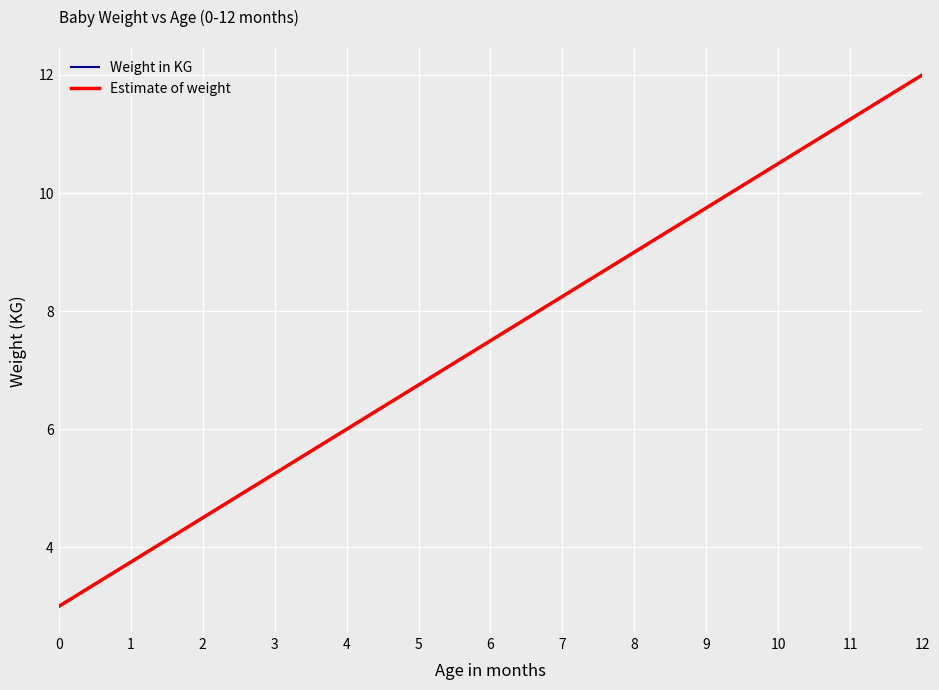

How many lines are shown in the chart?

2